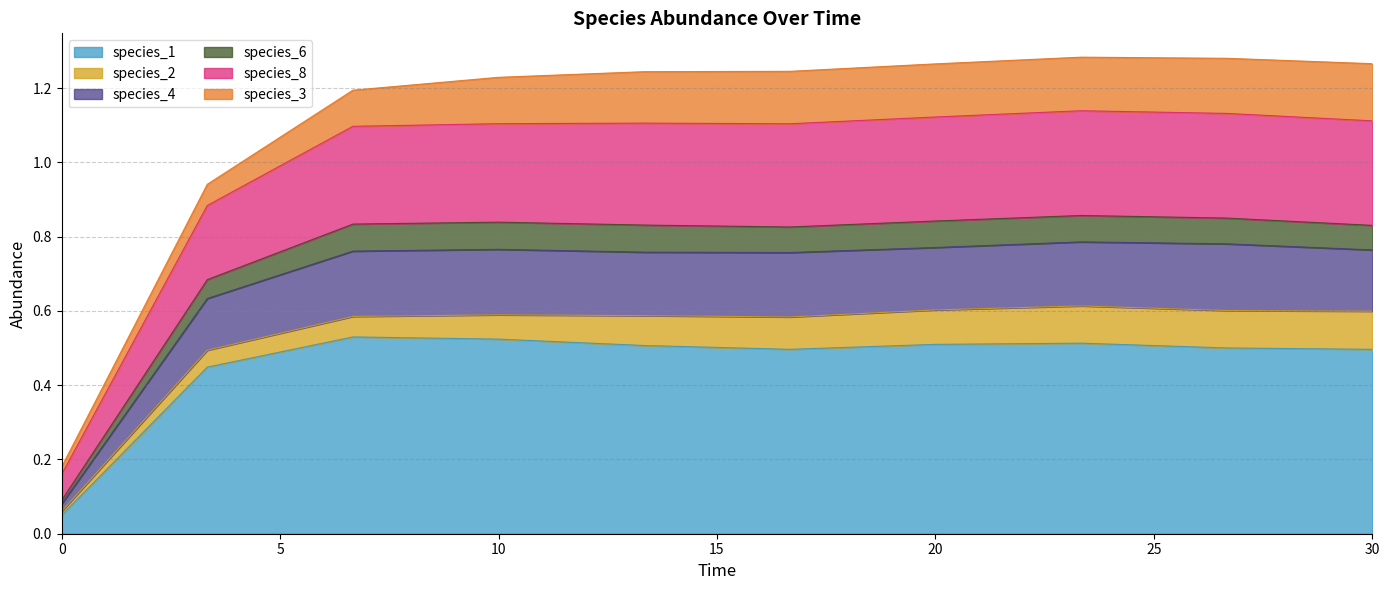

The species_1 series shows 0.8 at 10. True or false?

False